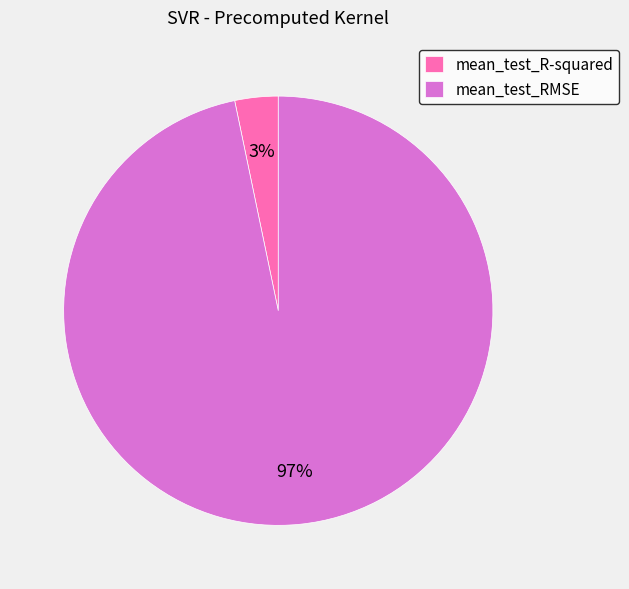

Rank the categories by value from lowest to highest.

mean_test_R-squared, mean_test_RMSE